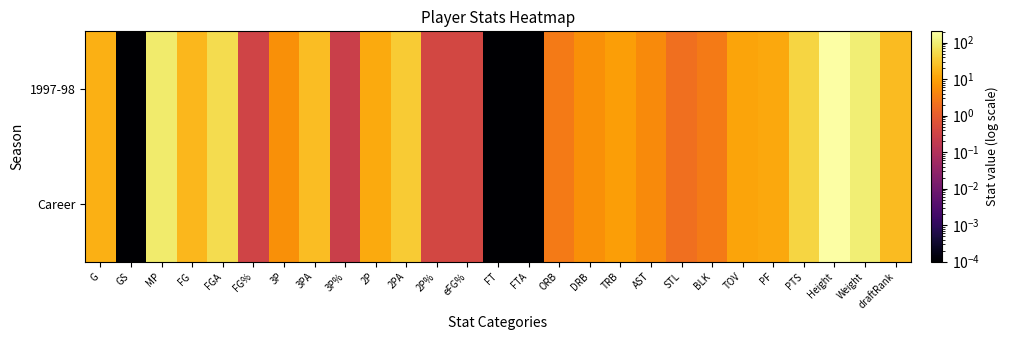

Reading left to right, list all the values displayed in this chart.

1997-98: G=15.0	GS=0.0	MP=91.0	FG=19.0	FGA=57.0	FG%=0.3	3P=6.0	3PA=23.0	3P%=0.3	2P=13.0	2PA=34.0	2P%=0.4	eFG%=0.4	FT=0.0	FTA=0.0	ORB=3.0	DRB=6.0	TRB=9.0	AST=5.0	STL=2.0	BLK=3.0	TOV=11.0	PF=12.0	PTS=44.0	Height=203.0	Weight=99.0	draftRank=21.0
Career: G=15.0	GS=0.0	MP=91.0	FG=19.0	FGA=57.0	FG%=0.3	3P=6.0	3PA=23.0	3P%=0.3	2P=13.0	2PA=34.0	2P%=0.4	eFG%=0.4	FT=0.0	FTA=0.0	ORB=3.0	DRB=6.0	TRB=9.0	AST=5.0	STL=2.0	BLK=3.0	TOV=11.0	PF=12.0	PTS=44.0	Height=203.0	Weight=99.0	draftRank=21.0